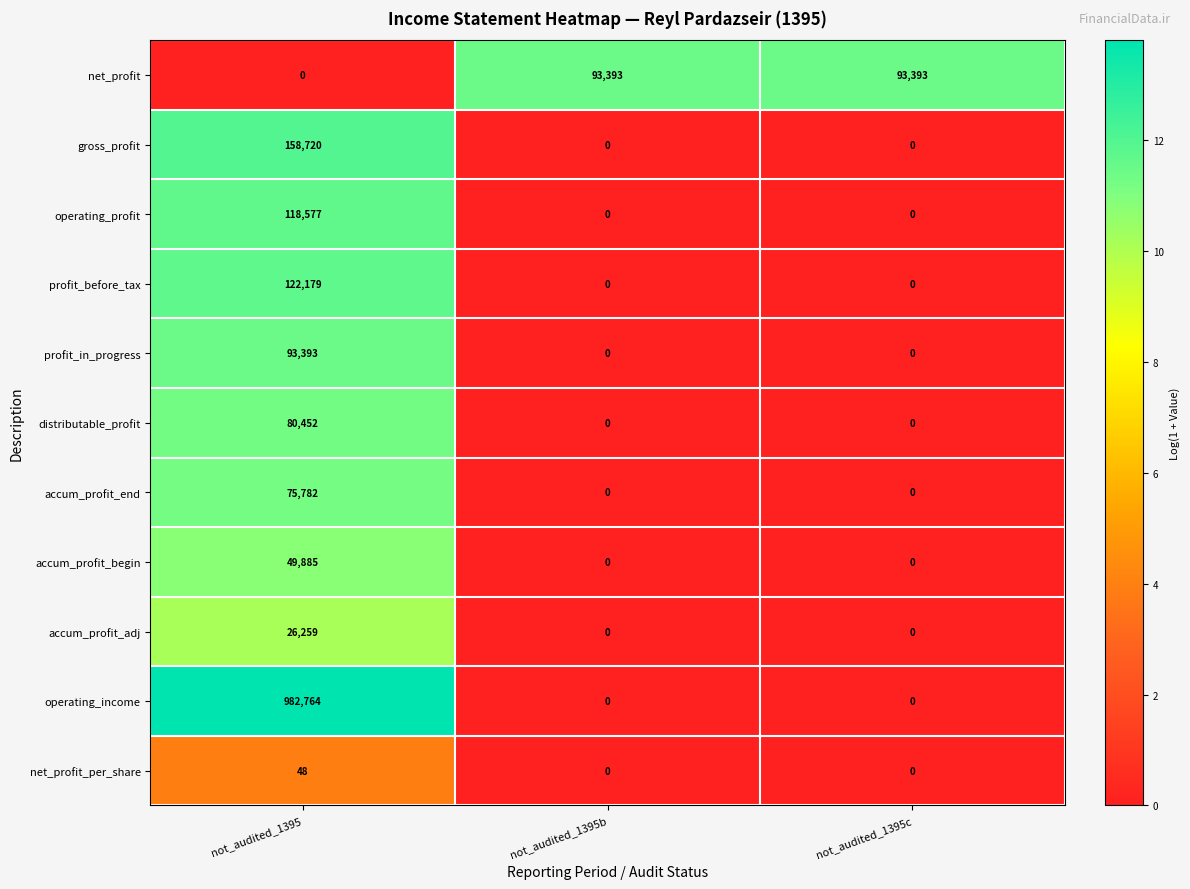

Count the number of categories in the chart.

3